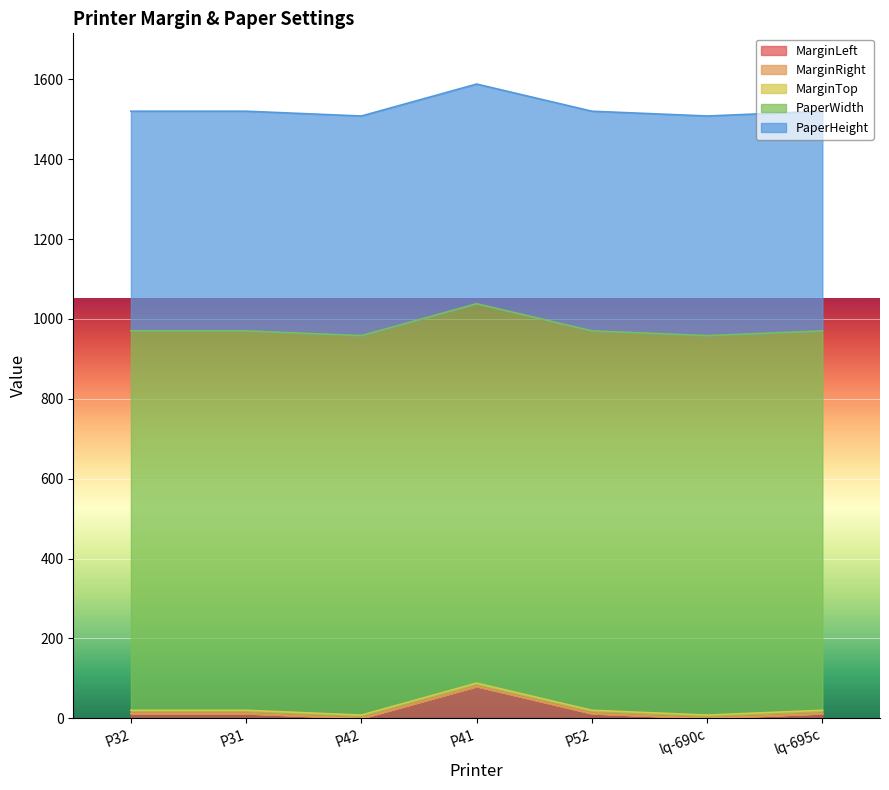

The MarginTop series shows 8 at P41. True or false?

True